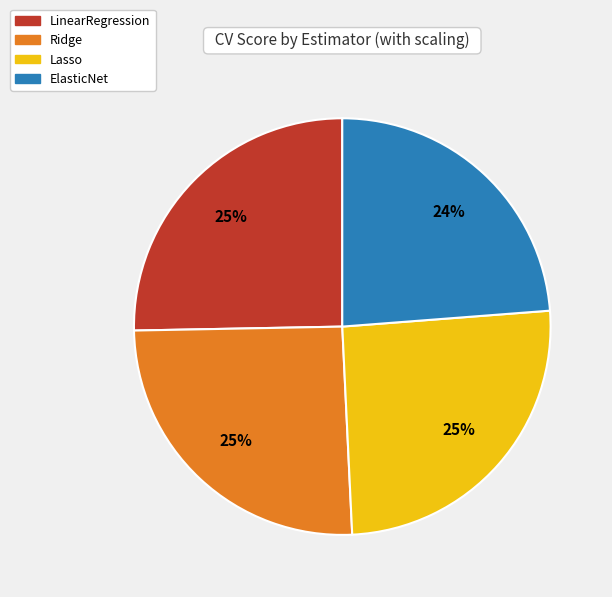

How many slices are in this pie chart?

4